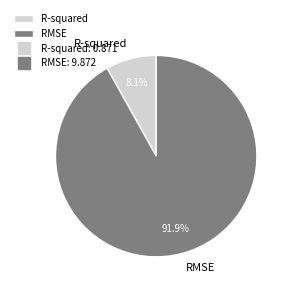

To the nearest percent, what portion does R-squared represent?

8%